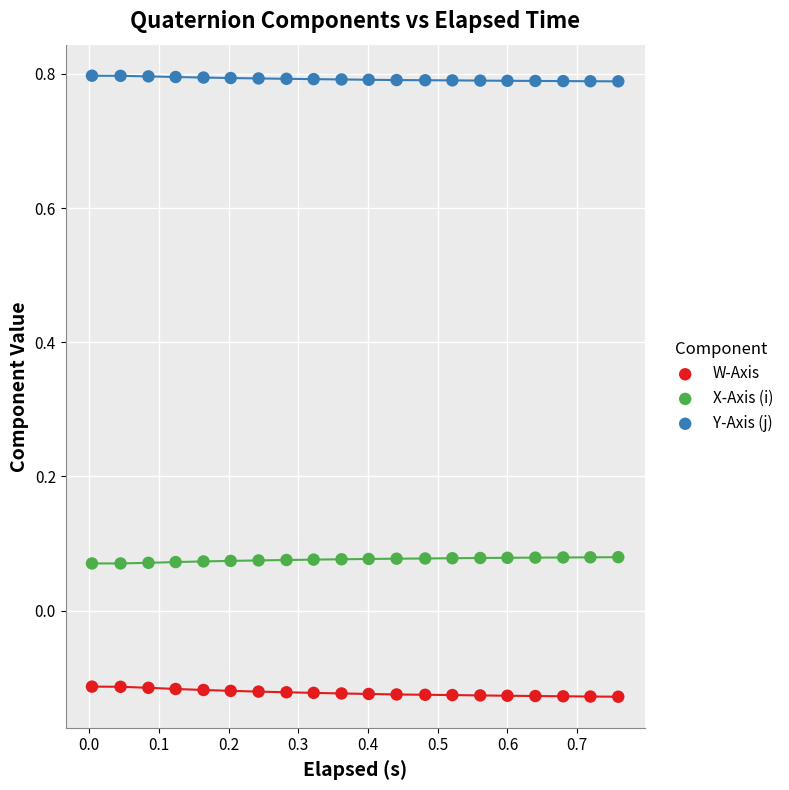

Which series contains the highest Y value?

Y-Axis (j)